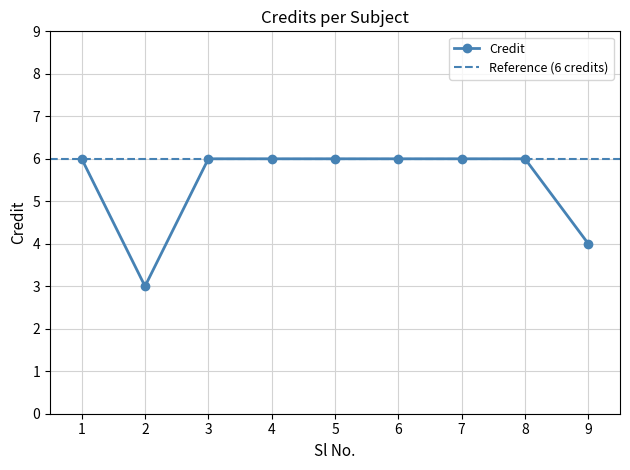

Which has a higher value, 9 or 7?

7